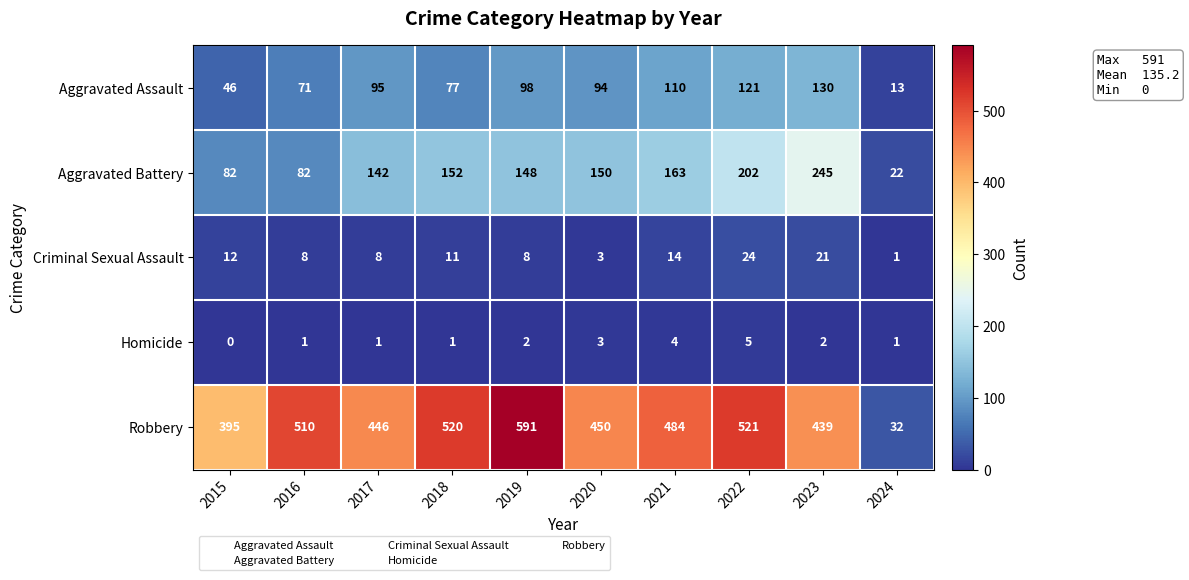

What is the approximate value of Criminal Sexual Assault at 2021?

14